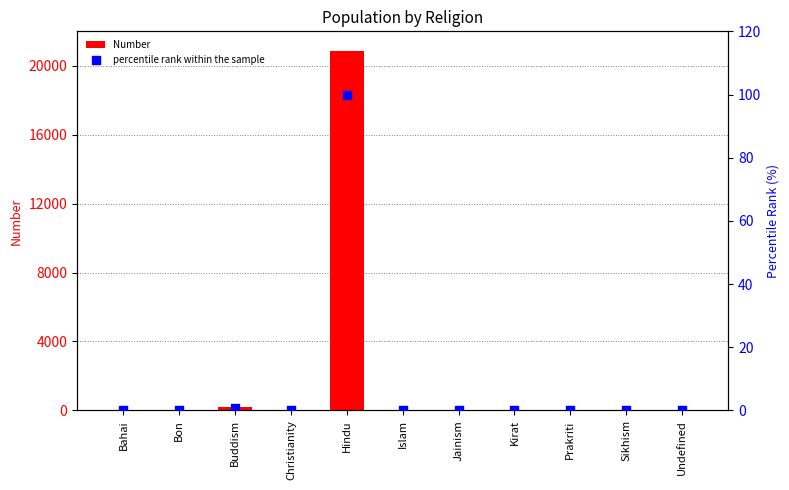

What are all the series names shown in the legend?

Number, percentile rank within the sample